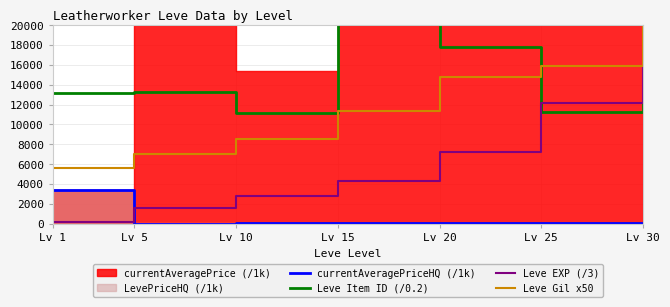

What is the difference between the second highest and minimum values in the Leve Item ID (/0.2) series?

6650.0